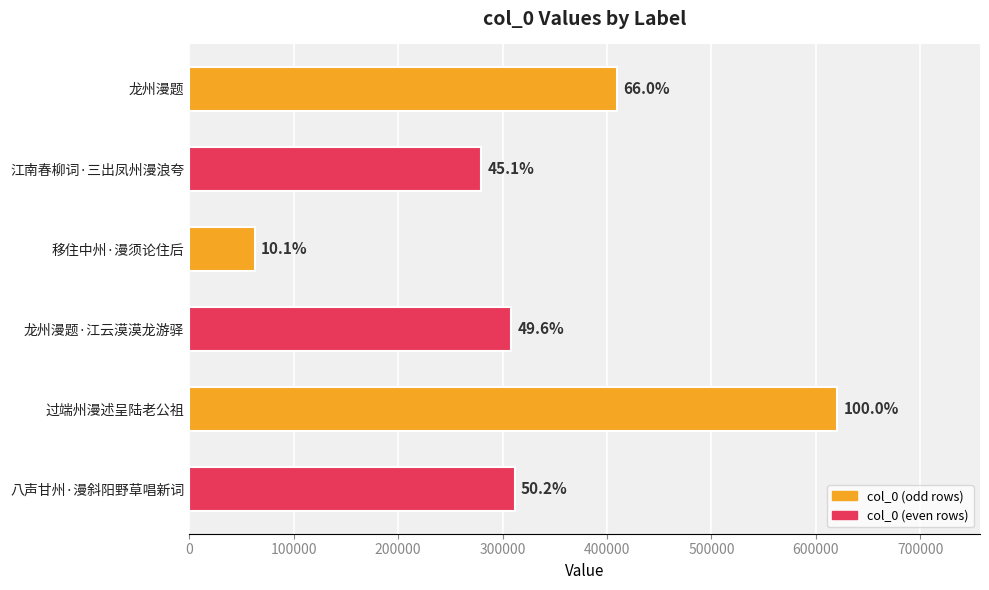

How many bars are there in total?

6